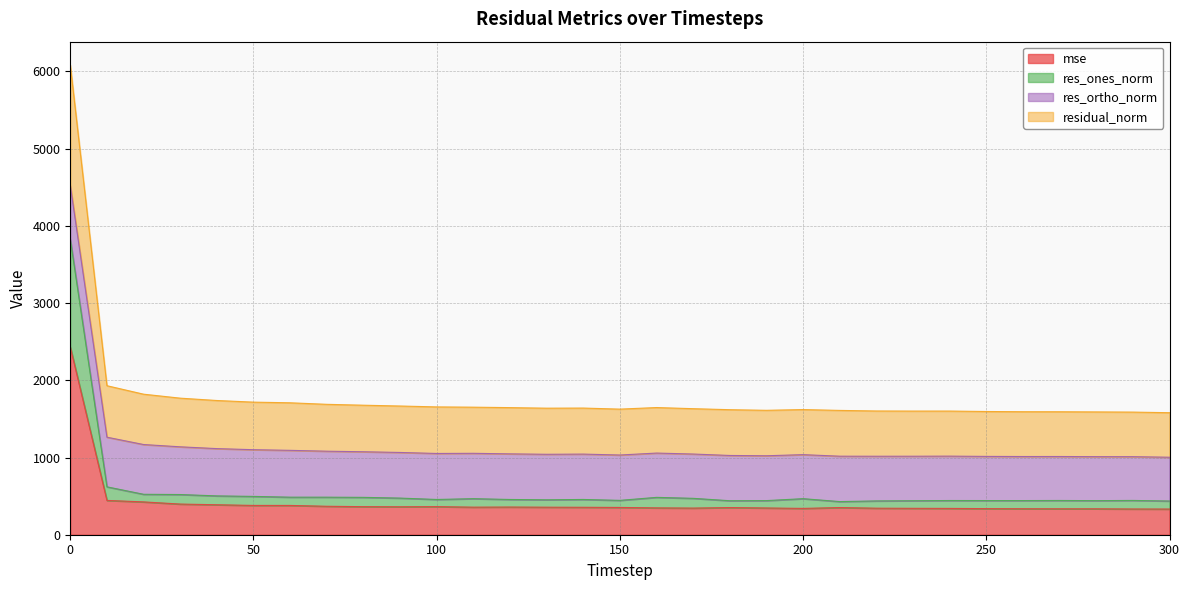

What is the maximum value for mse?

2431.1